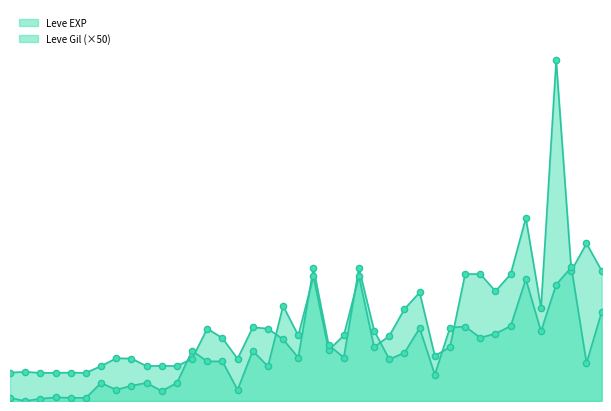

Which series has the largest total across all categories?

Leve EXP